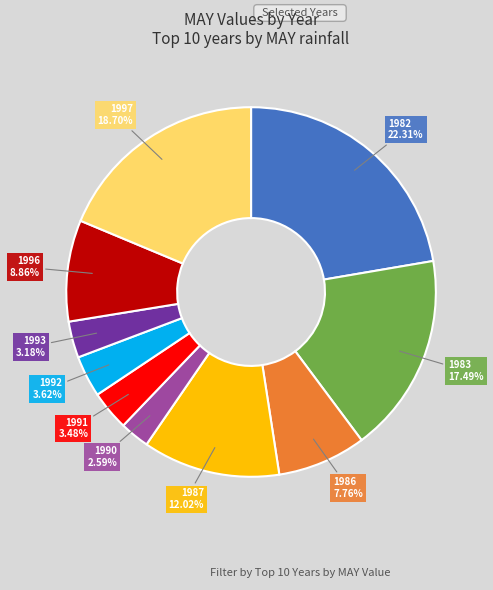

Is there any slice that represents more than half of the pie?

No